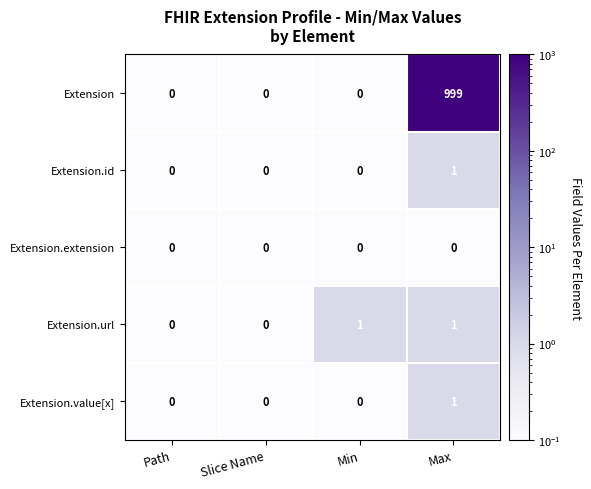

What is the difference between the highest and lowest values at Max?

999